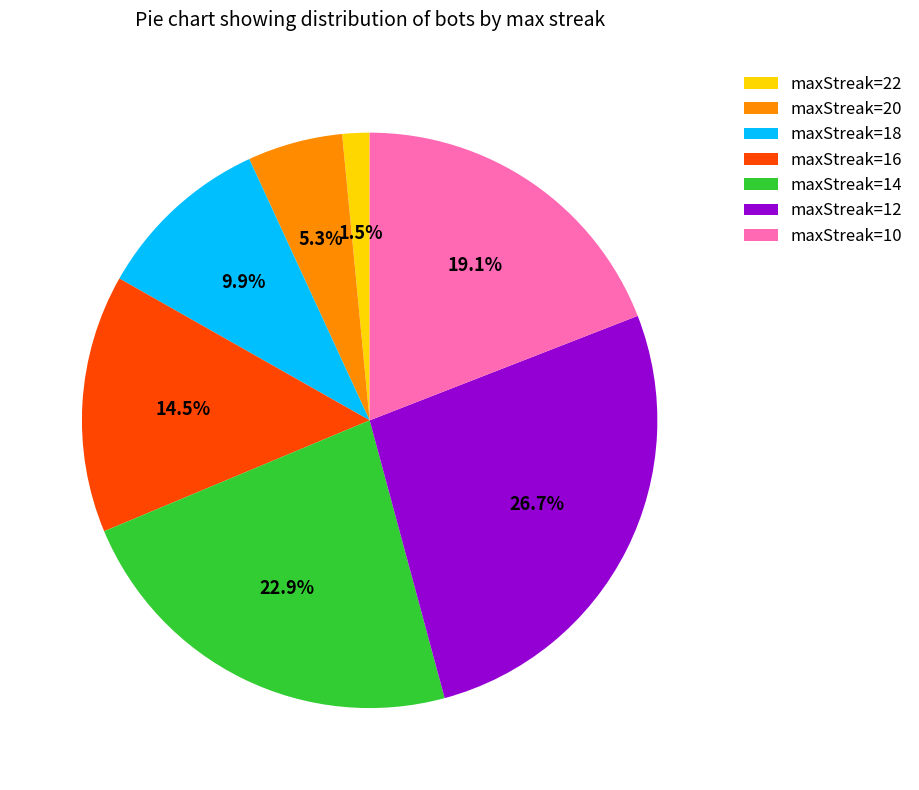

Which has a higher value, maxStreak=16 or maxStreak=14?

maxStreak=14